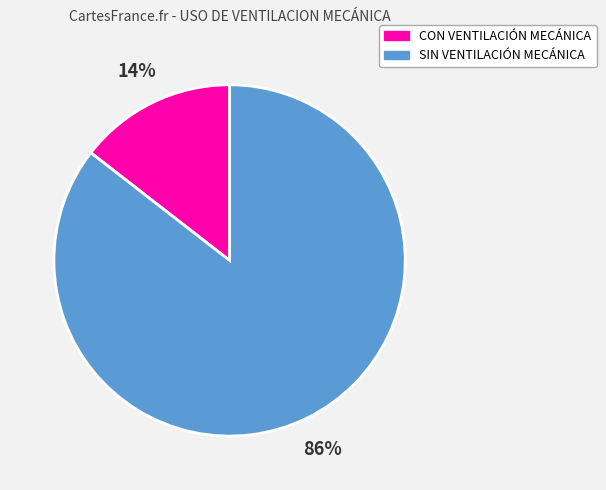

To the nearest percent, what is the combined percentage of SIN VENTILACIÓN MECÁNICA and CON VENTILACIÓN MECÁNICA?

100%